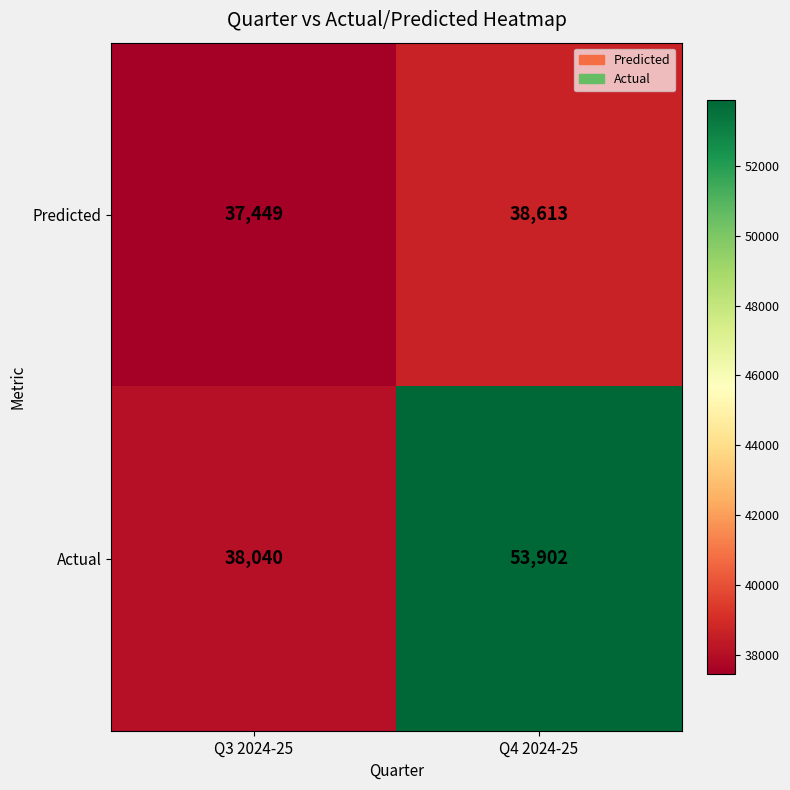

Reading right to left, transcribe all the data shown in this chart.

Predicted: 38613	37449
Actual: 53902	38040